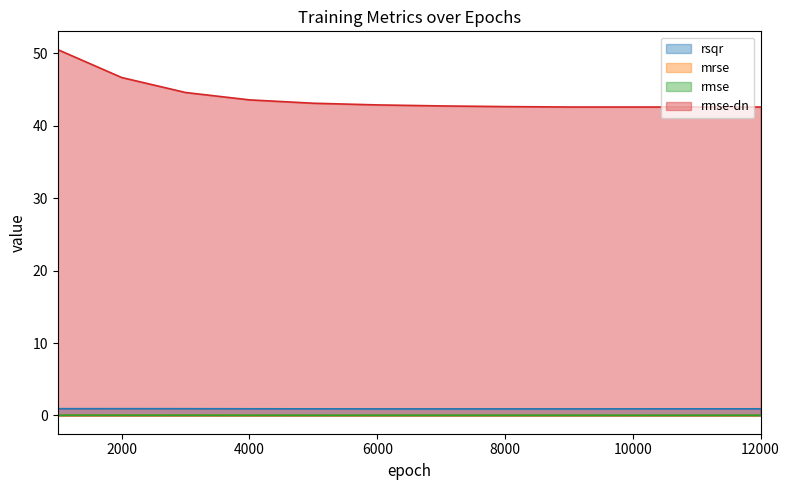

How many data points does each series have?

10